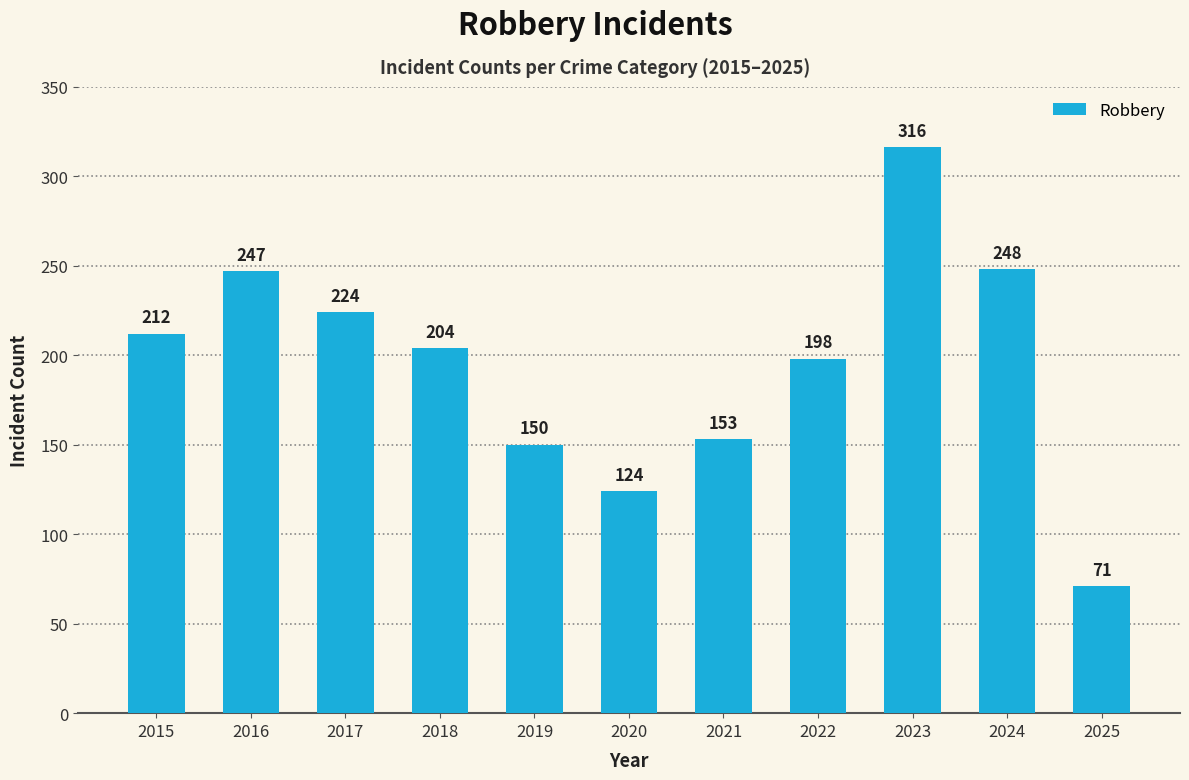

What is the value of the 2nd bar from the left?

247